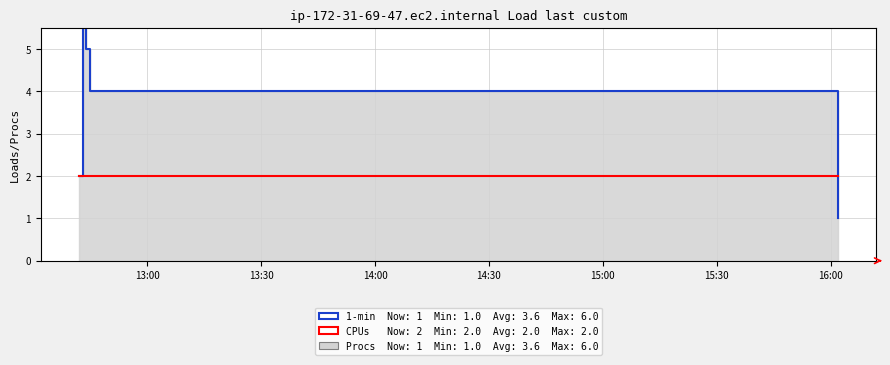

At how many categories does at least one series exceed 1?

5